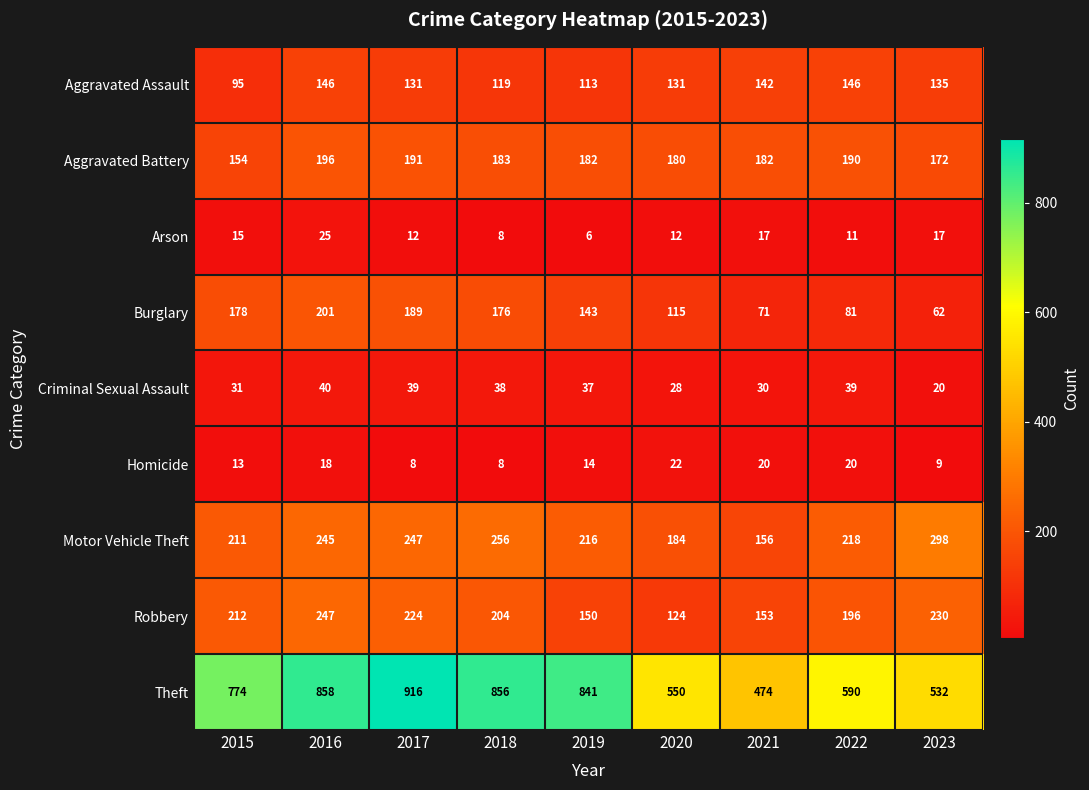

What is the average value of the Burglary series?

135